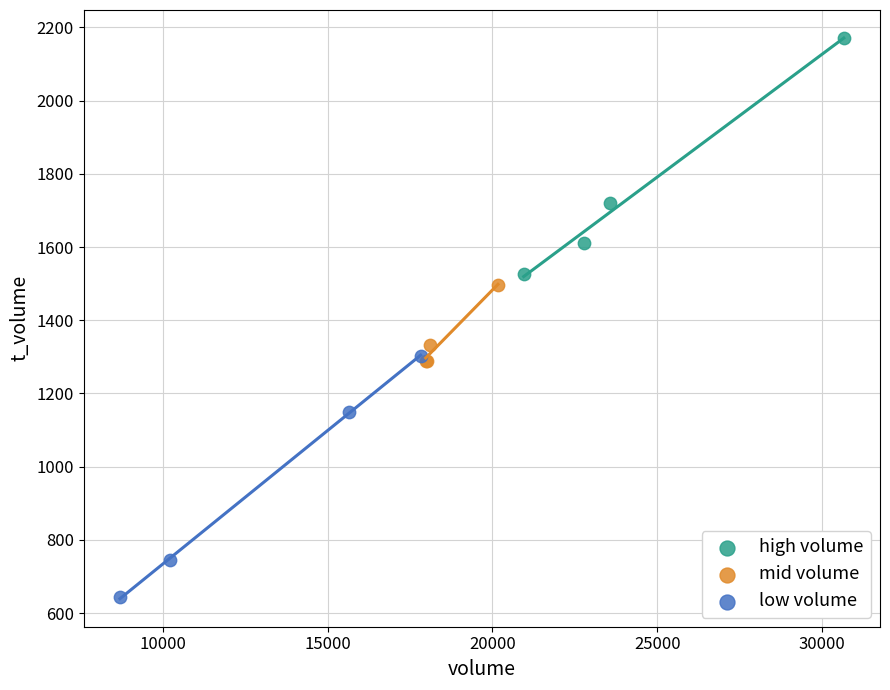

Which series has the widest spread of Y values?

low volume